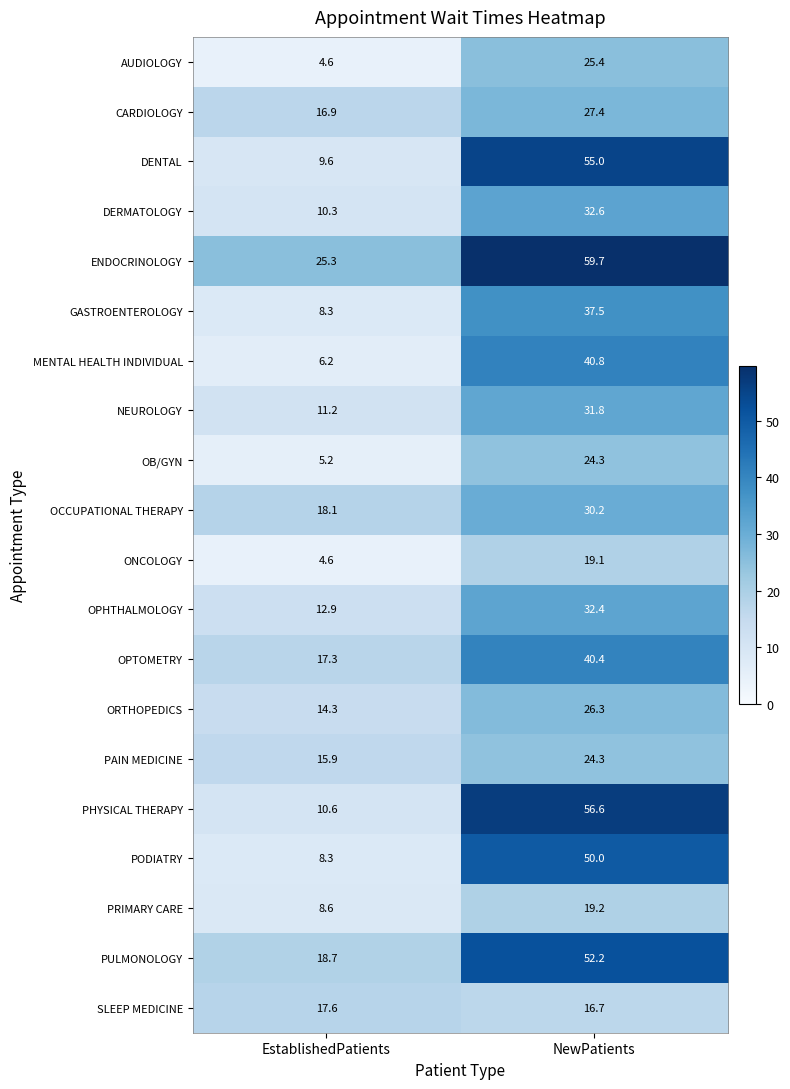

What is the maximum value shown in the chart?

59.7